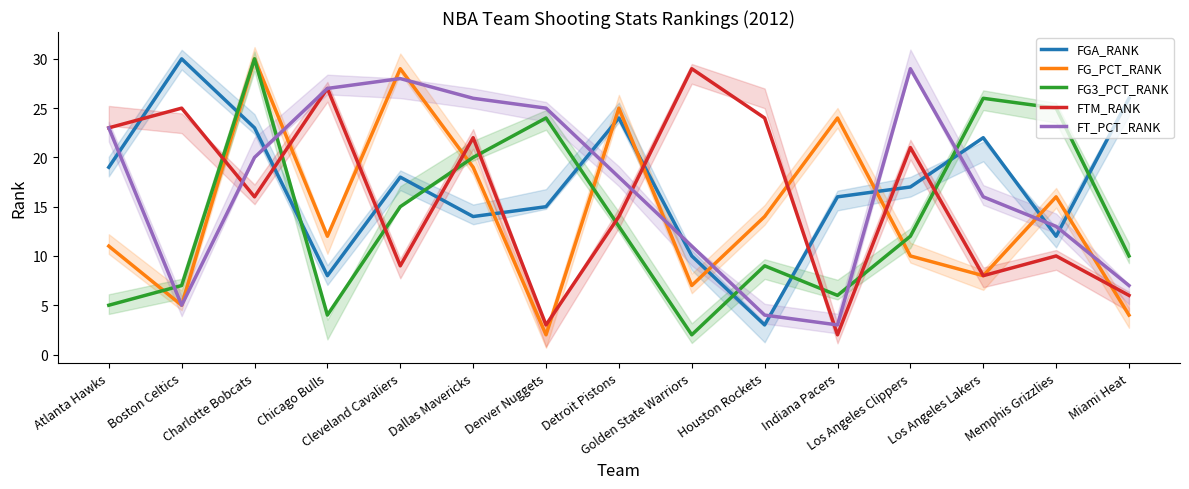

Which series has the largest total across all categories?

FGA_RANK